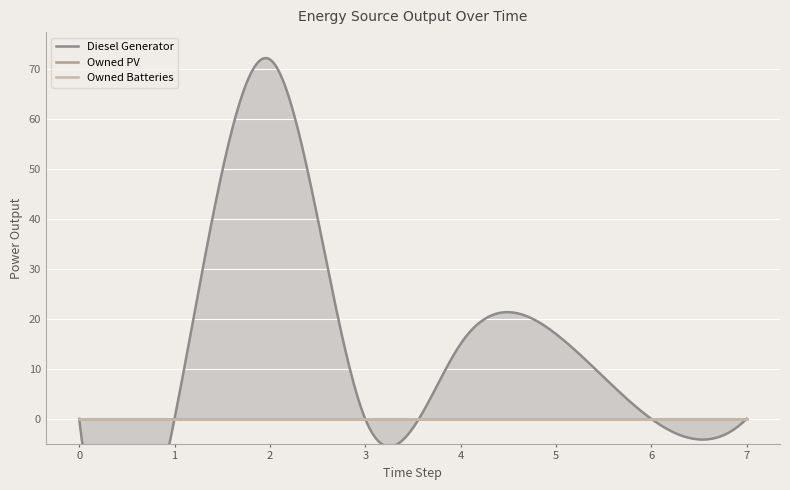

Is the value of Diesel Generator at 3 greater than the value of Owned PV at 6?

No